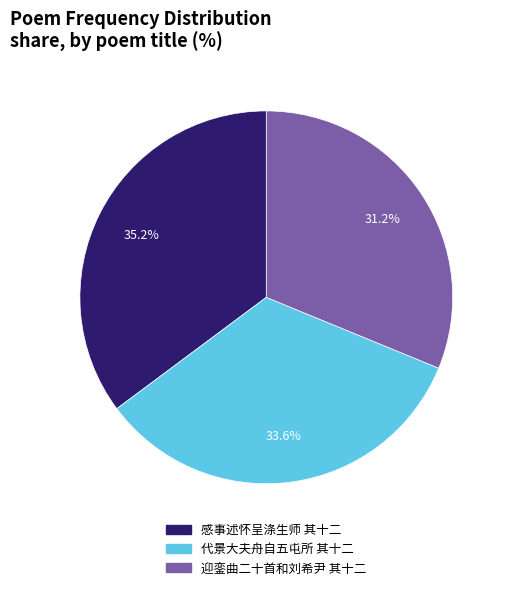

Does any single category account for the majority?

No